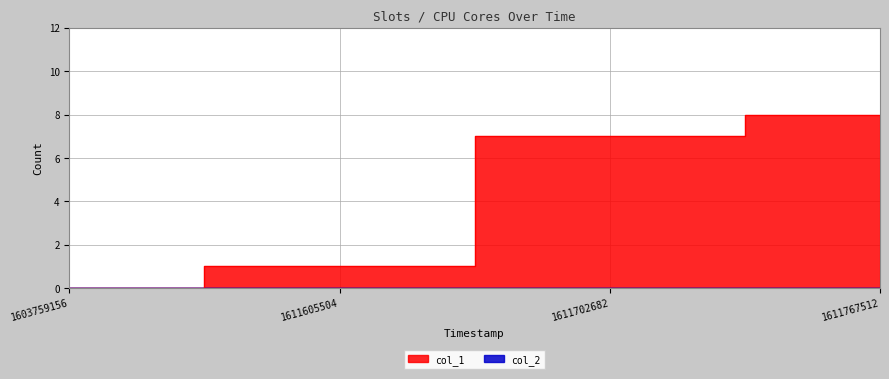

The value at 1611767512 is 2. True or false?

False